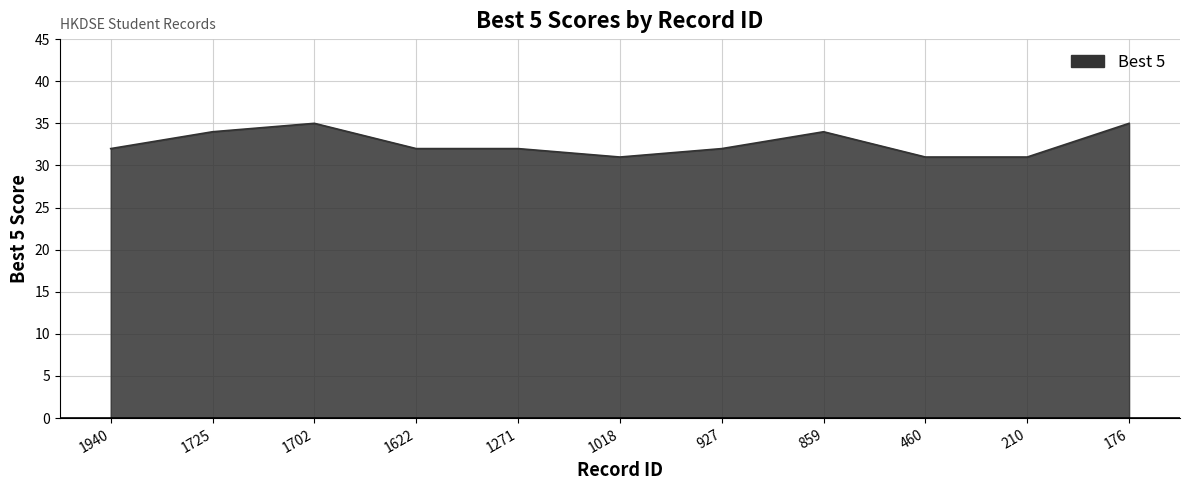

Does the chart have visible grid lines?

Yes